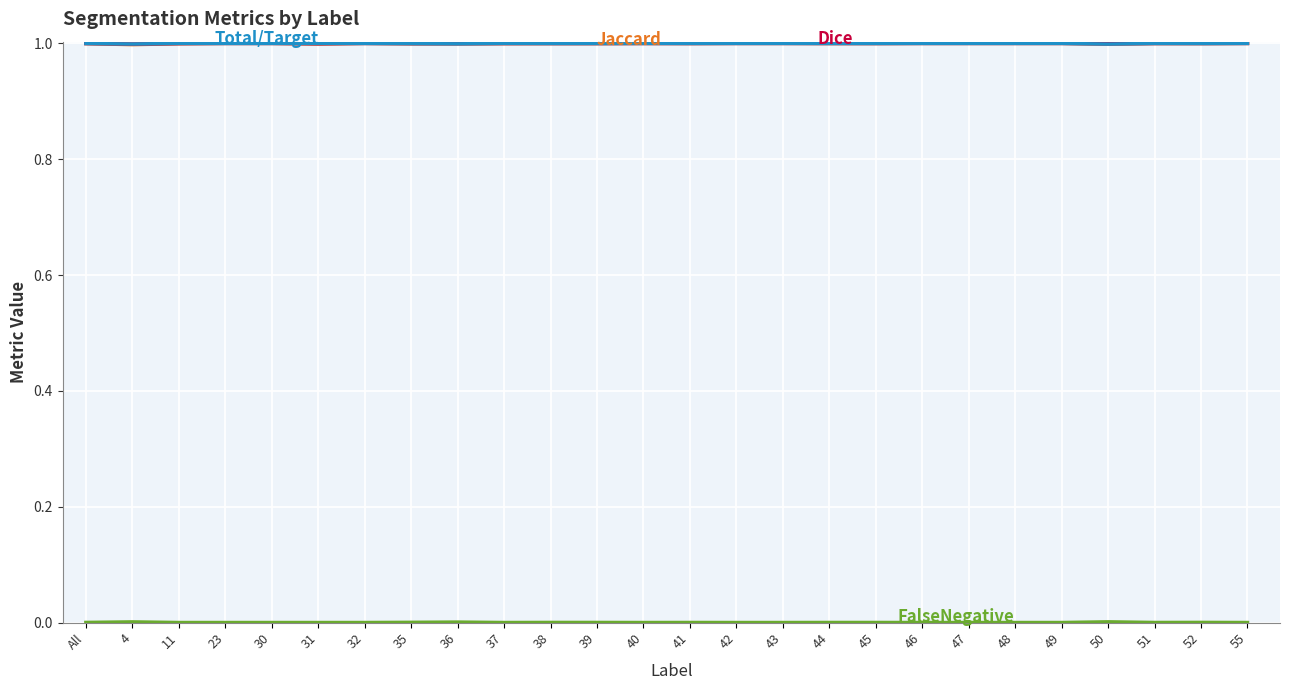

How many lines are shown in the chart?

4